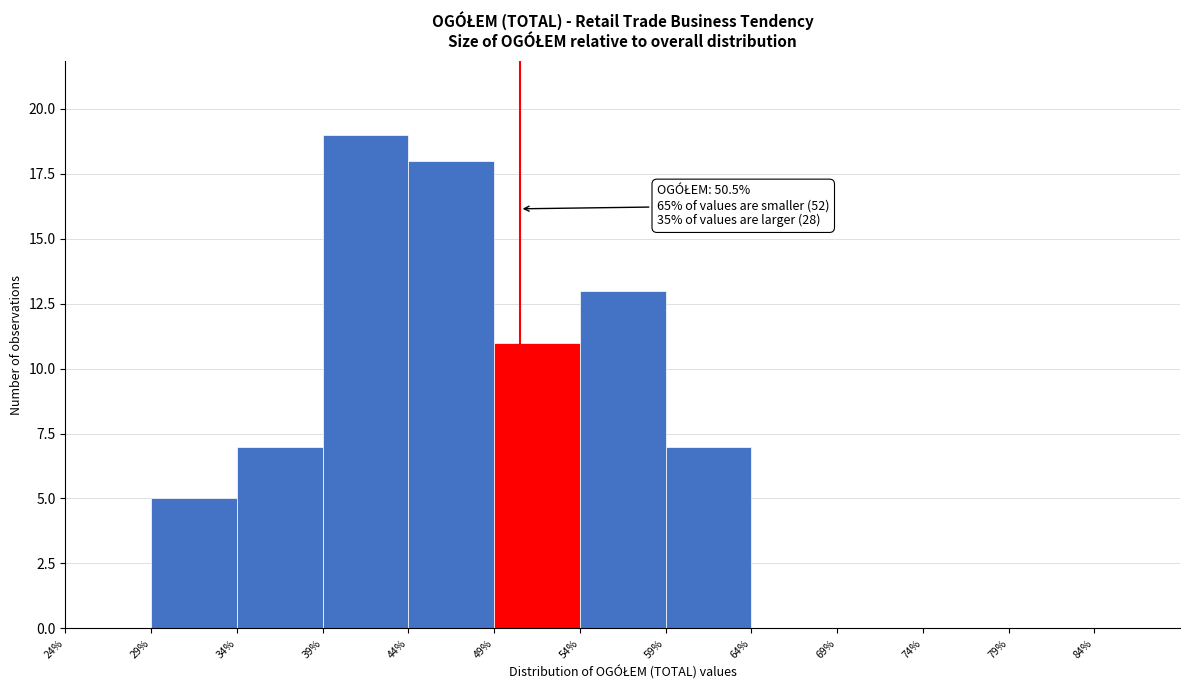

Over which range of the x-axis is the bar tallest?

39 to 44